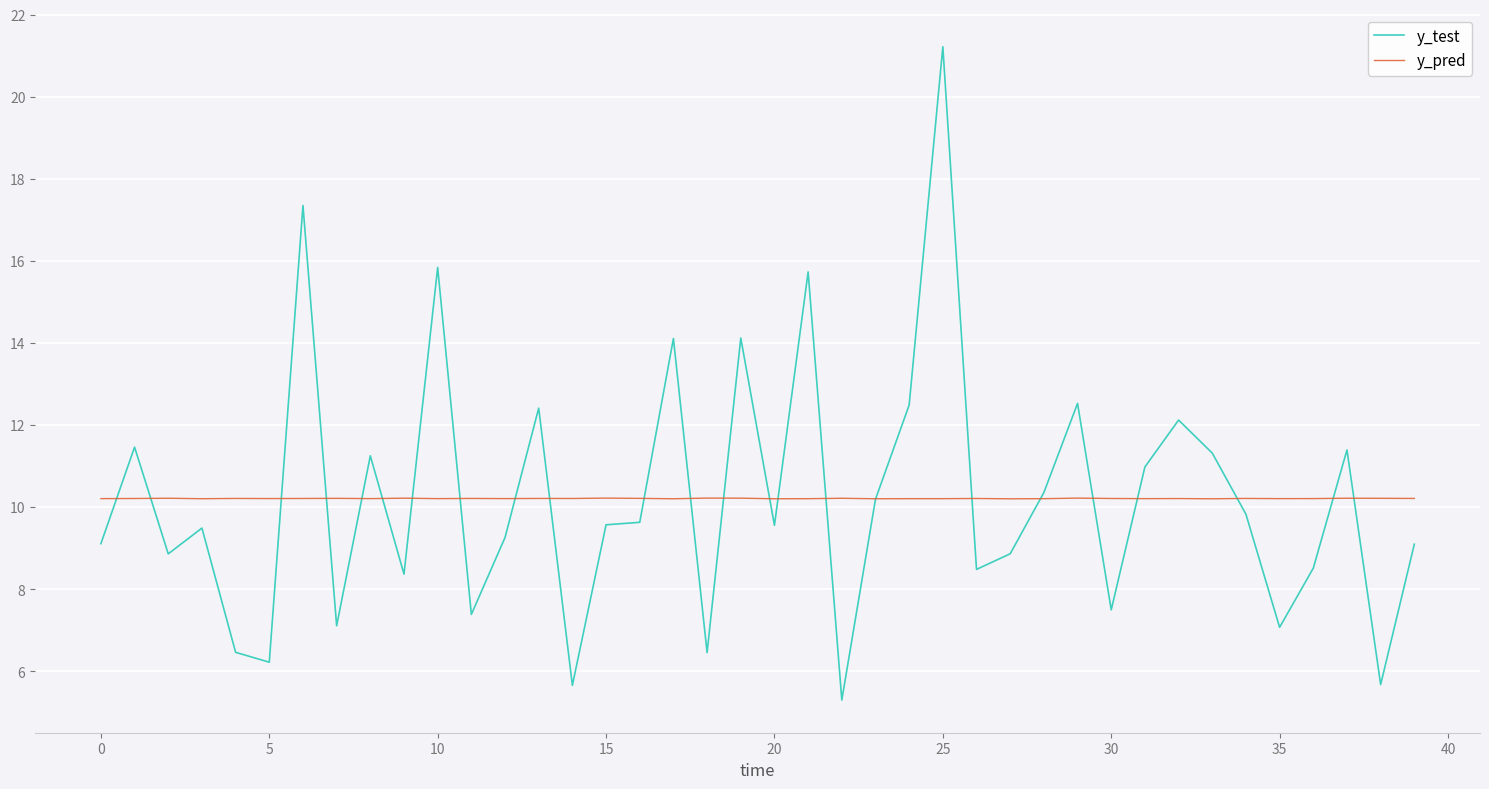

What is the minimum value for y_pred?

10.2